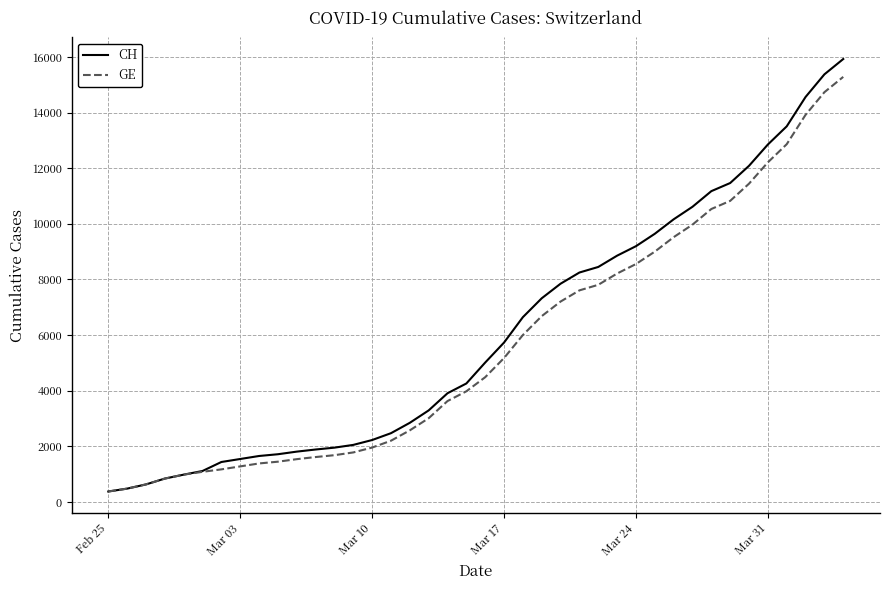

What is the lowest value of the CH series?

375